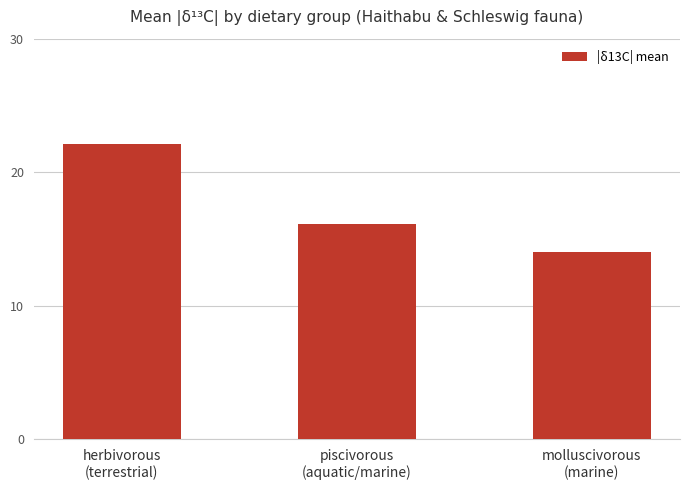

Which category has the lowest value across all series?

molluscivorous
(marine)